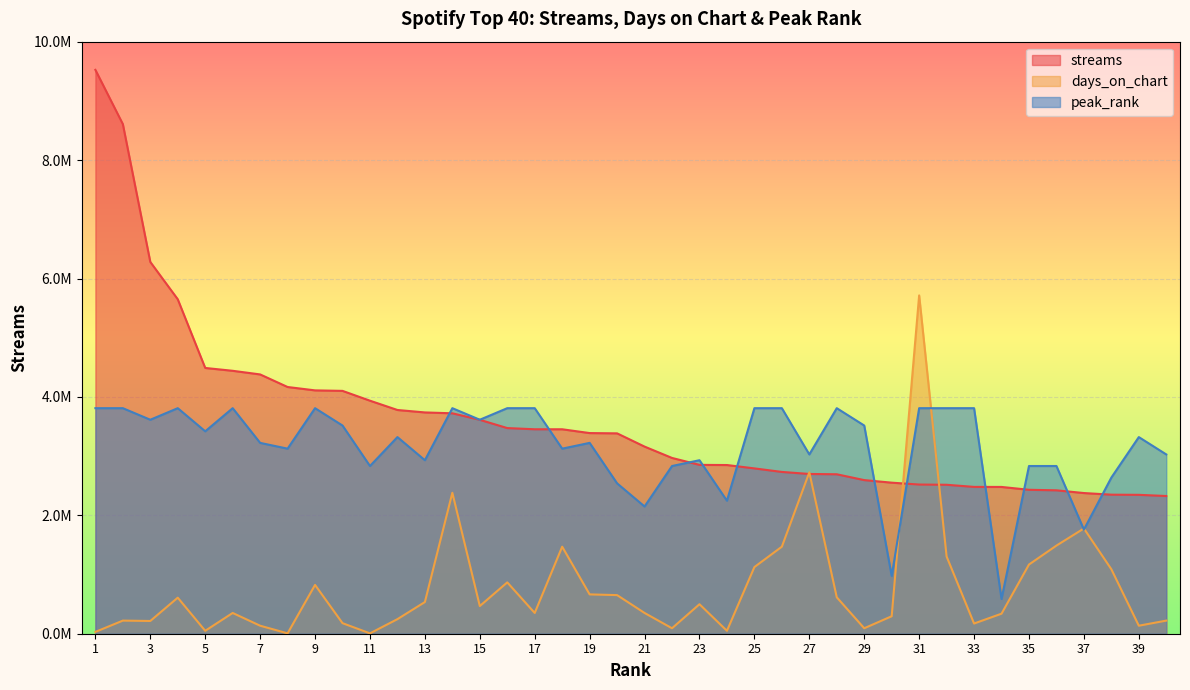

What is the minimum value for streams?

2326731.0